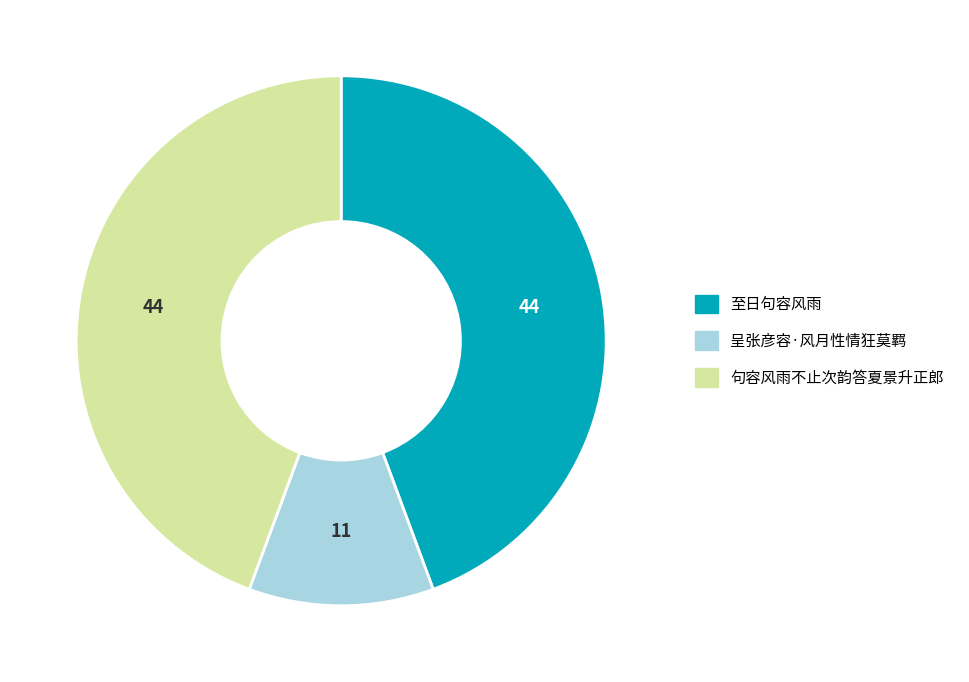

Between 呈张彦容·风月性情狂莫羁 and 句容风雨不止次韵答夏景升正郎, which is larger?

句容风雨不止次韵答夏景升正郎